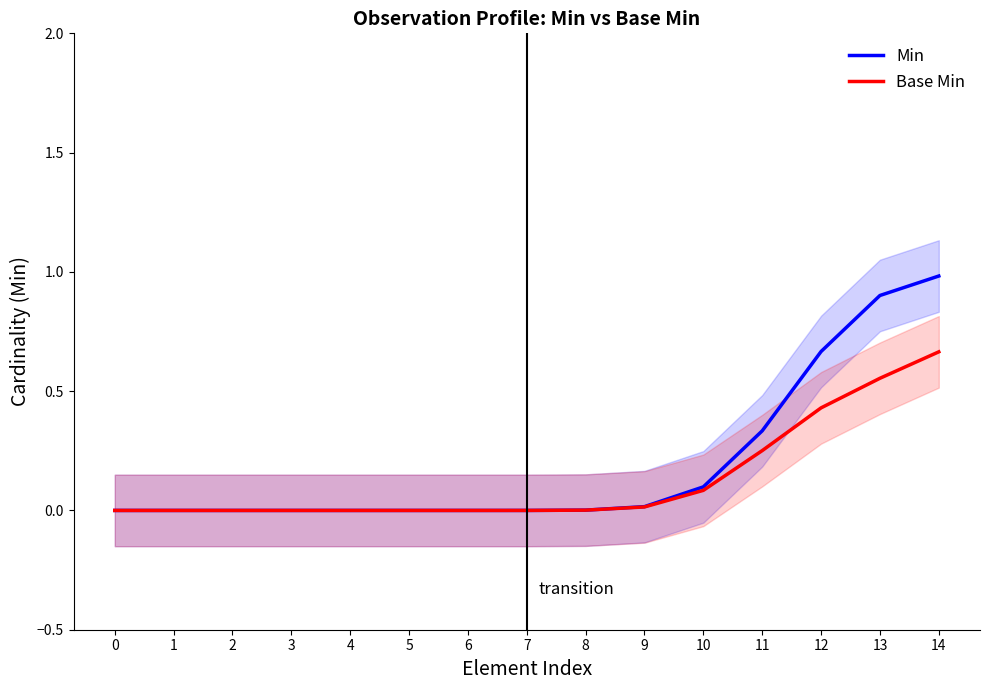

Which has a higher value, 13 or 6?

13